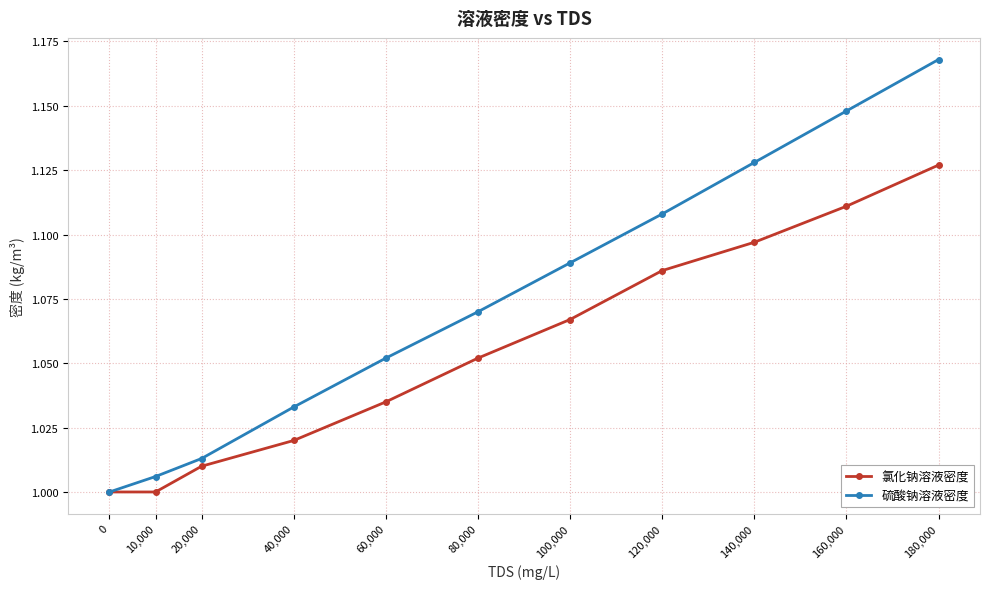

True or false: 硫酸钠溶液密度 has more than 2 interior local peaks.

False